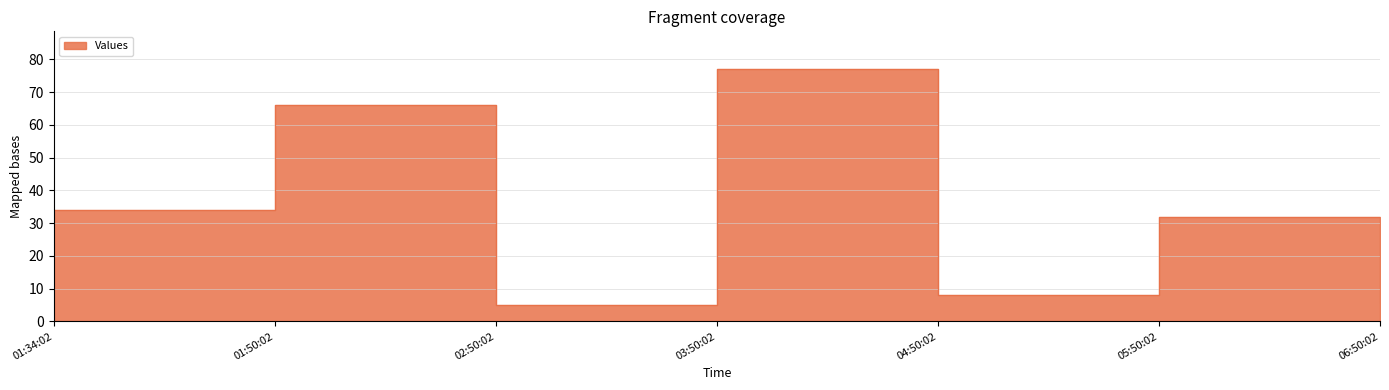

What is the sum of all values?

228